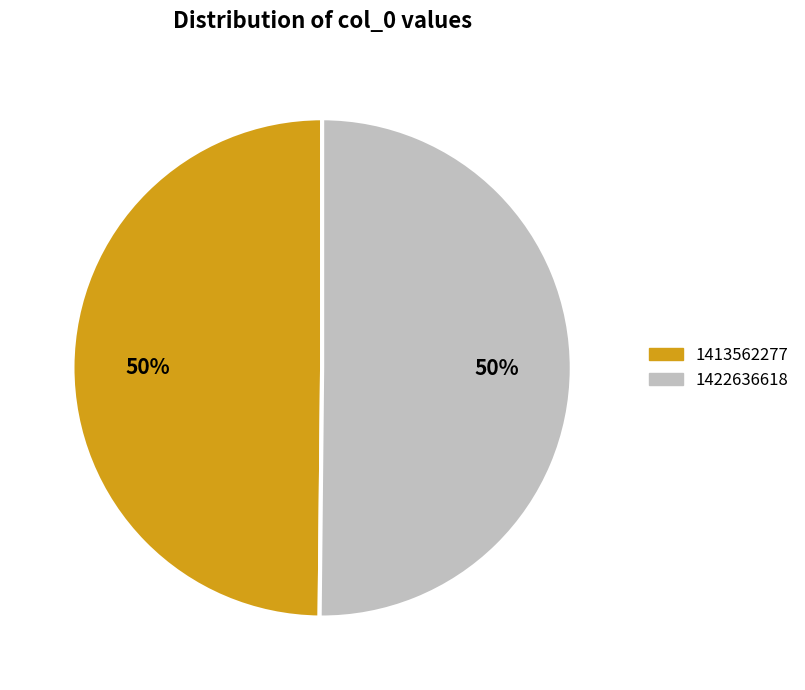

How many slices are in this pie chart?

2